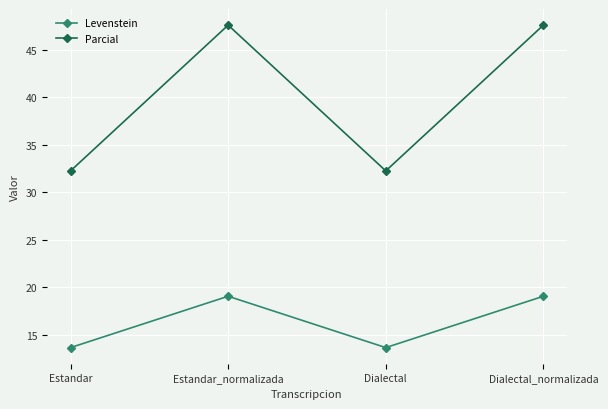

Where is the first local maximum for Levenstein?

Estandar_normalizada